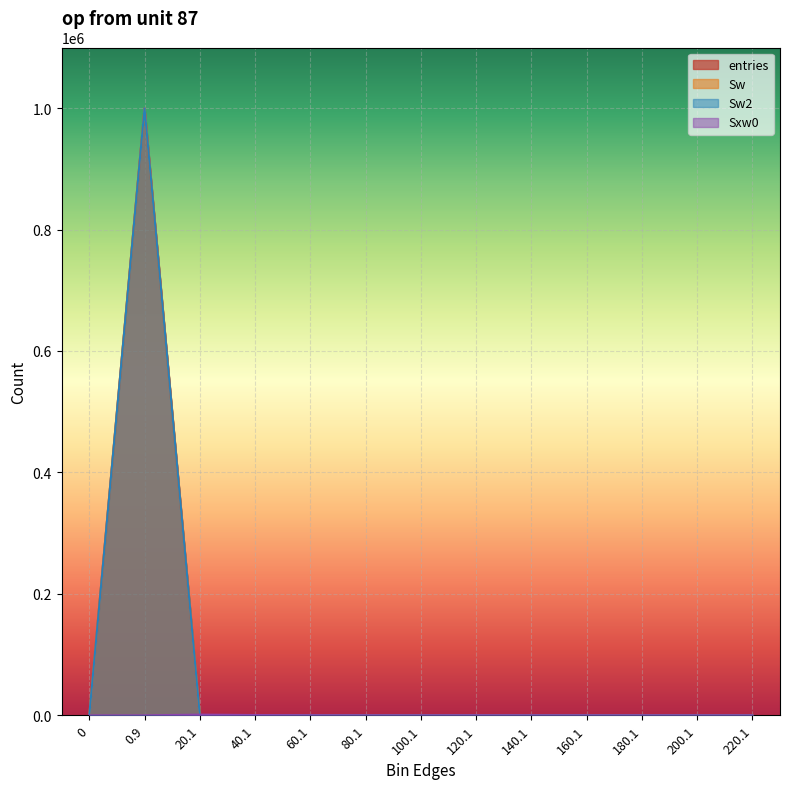

At which category does Sw2 reach its first local valley?

100.1